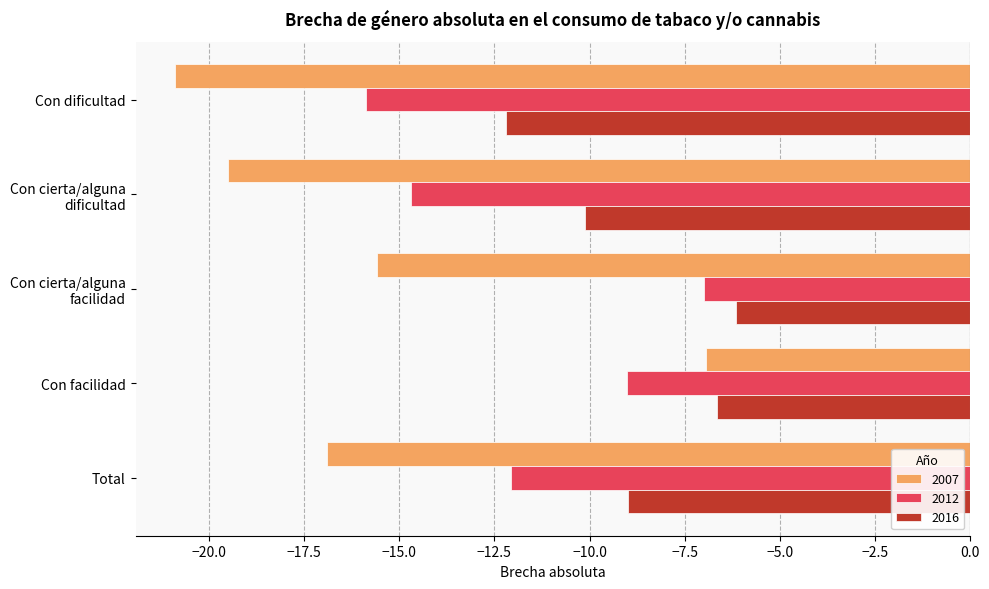

Between Con dificultad and Con cierta/alguna
dificultad, which series saw the biggest shift?

2016